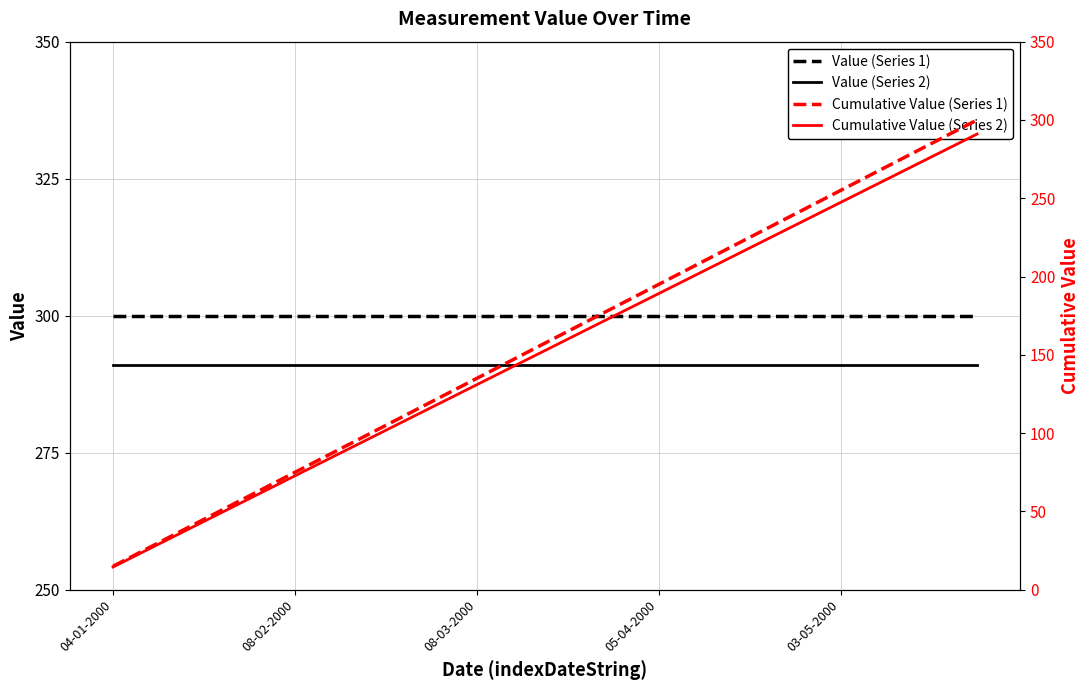

True or false: Value (Series 2) and Value (Series 1) intersect in this chart.

False